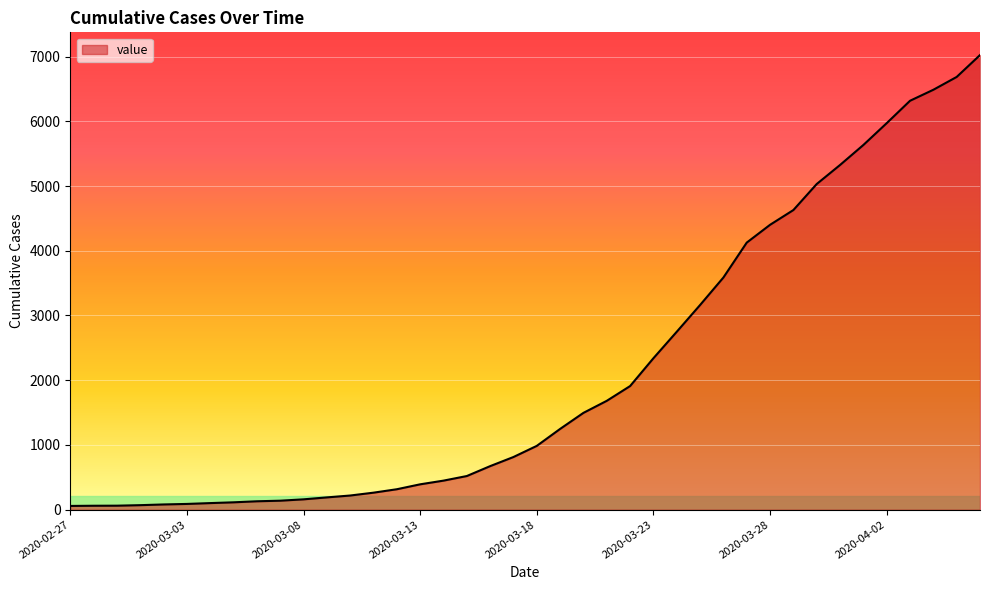

What is the greatest value displayed?

7023